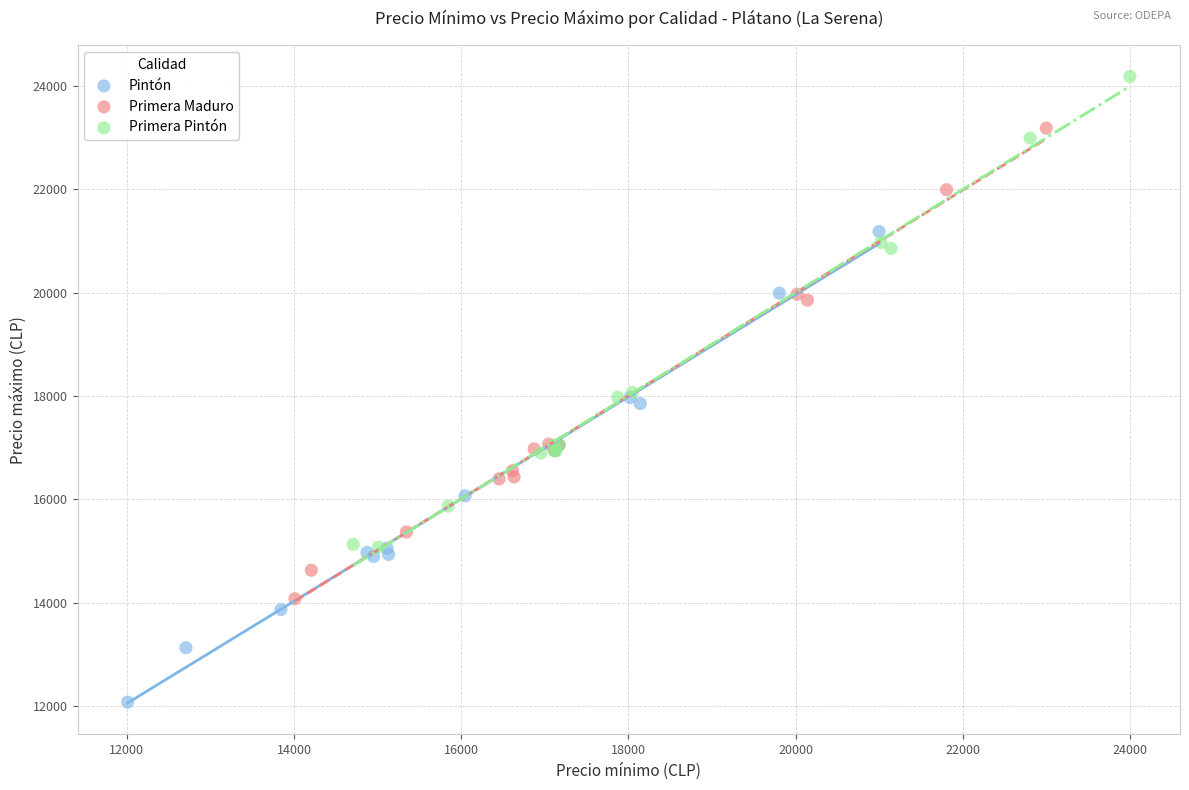

Which series reaches the maximum Y coordinate?

Primera Pintón